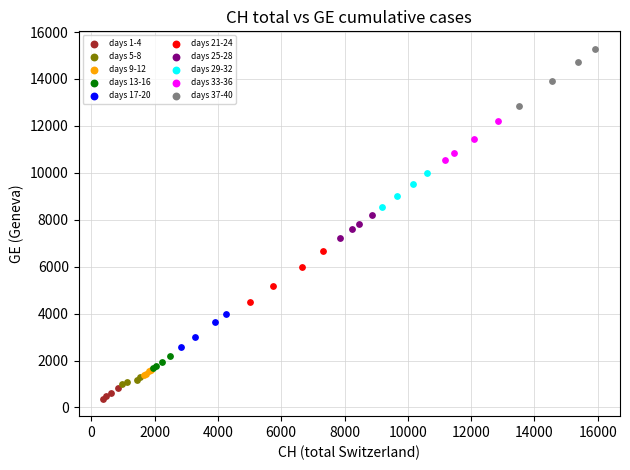

Which series reaches the maximum Y coordinate?

days 37-40